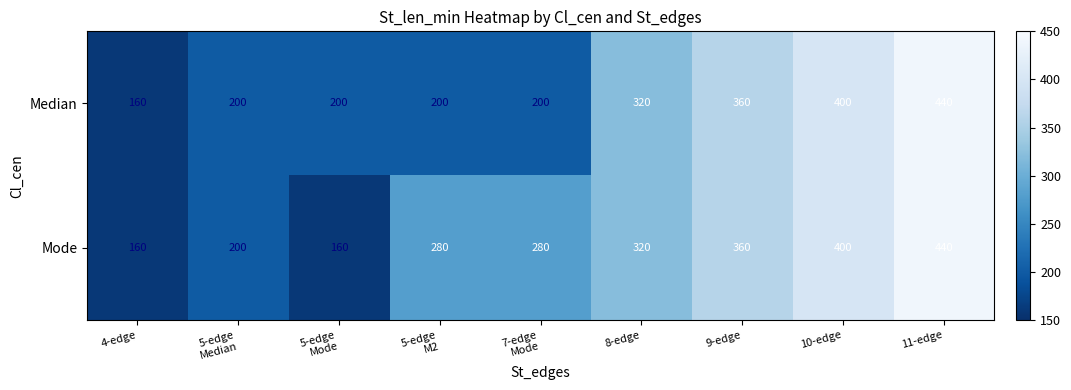

What is the approximate value of Mode at 4-edge?

160